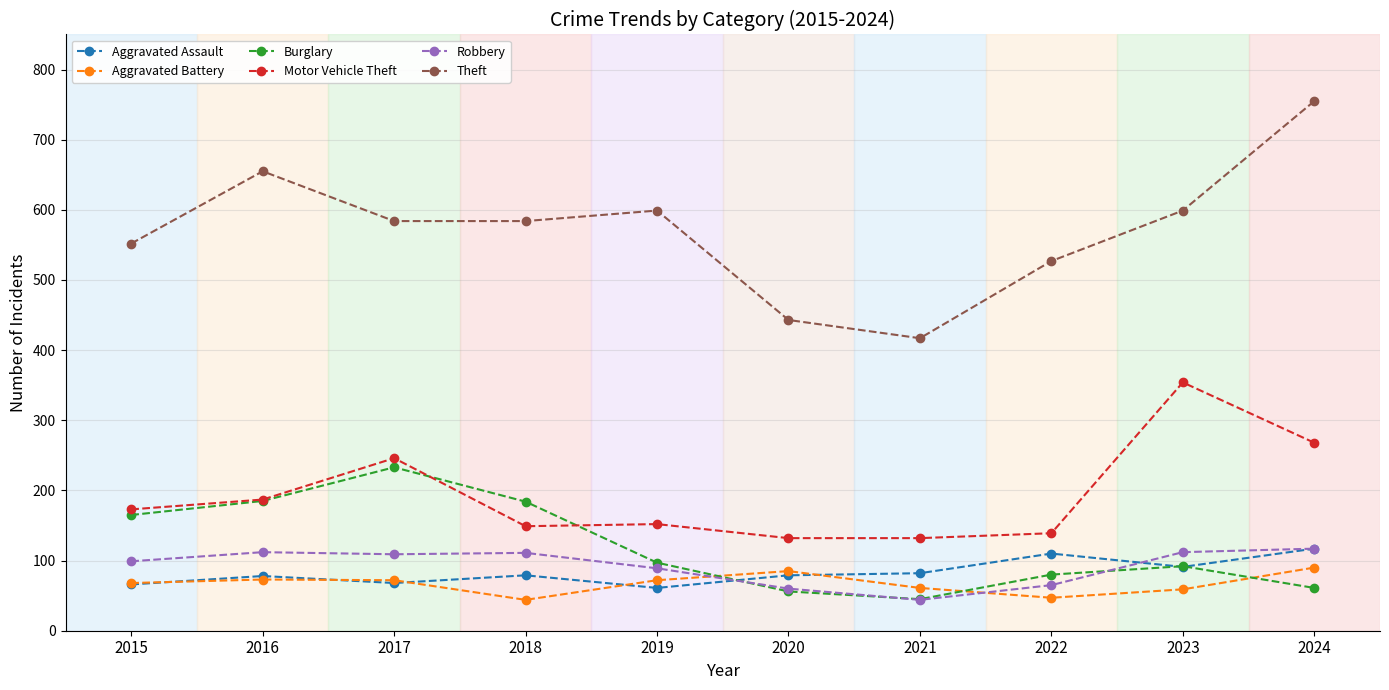

Is this an area chart (filled region under the line)?

No